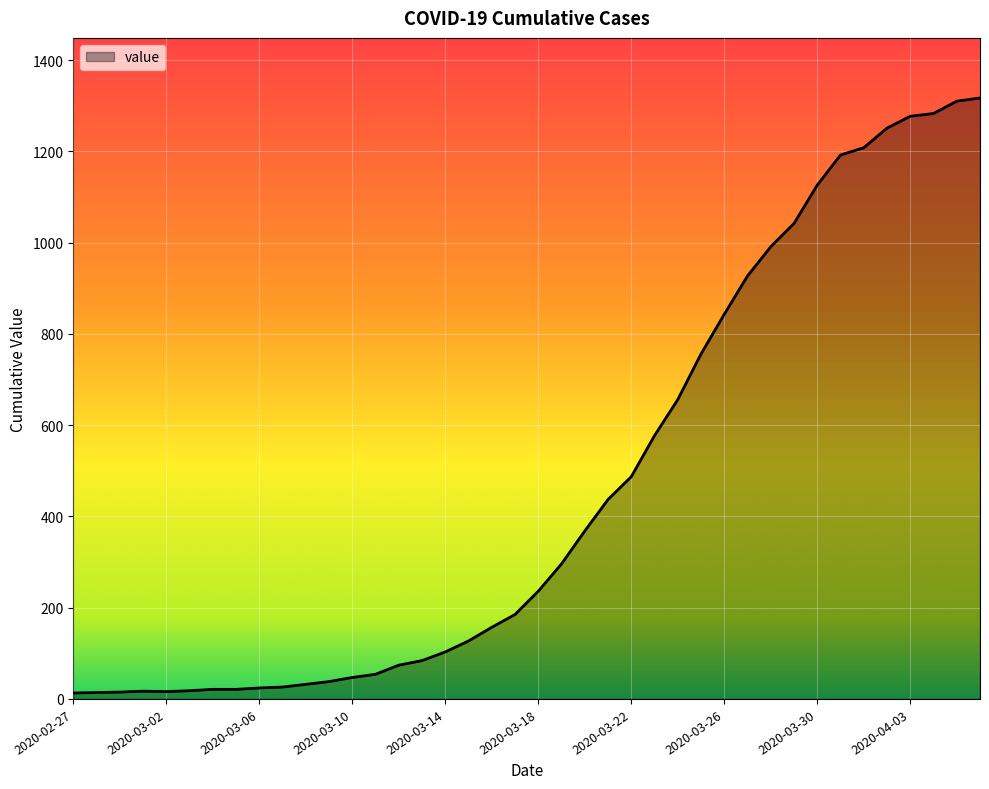

What is the maximum value shown in the chart?

1317